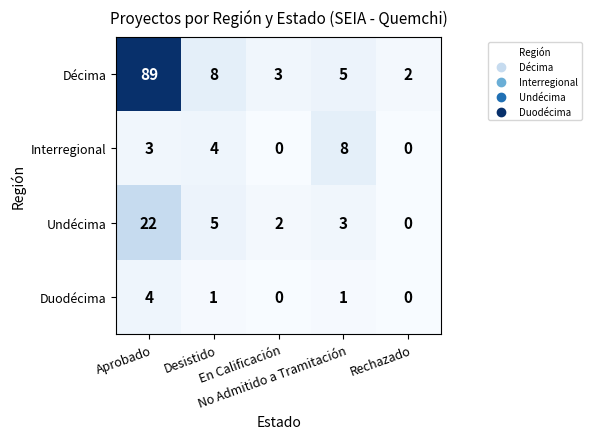

What is the greatest value displayed?

89